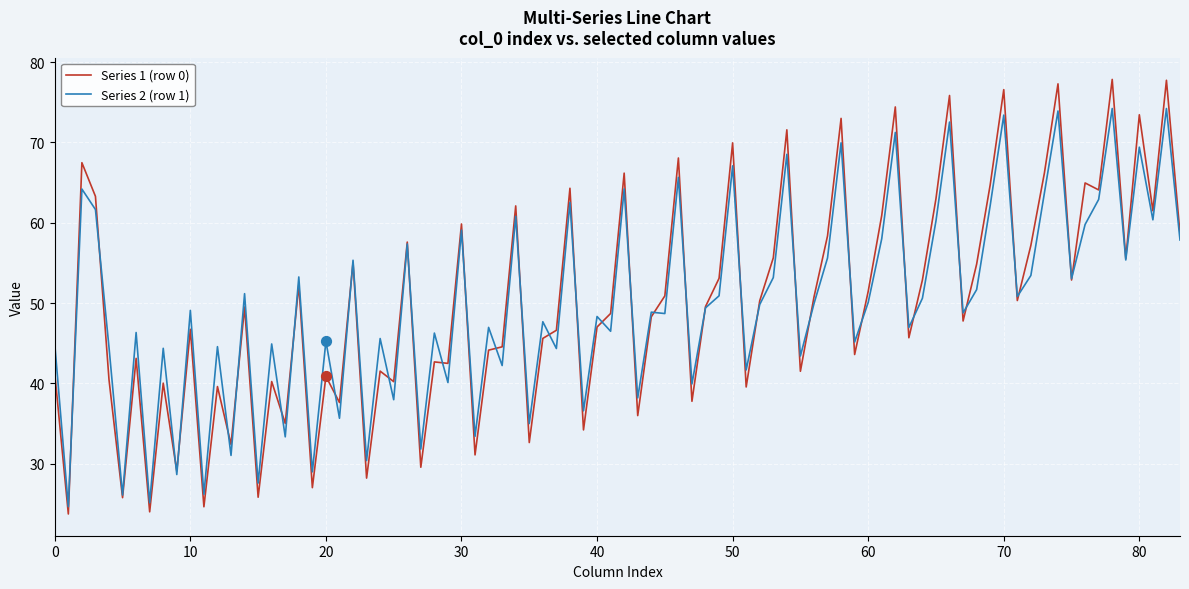

Which series has the largest range (max minus min)?

Series 1 (row 0)